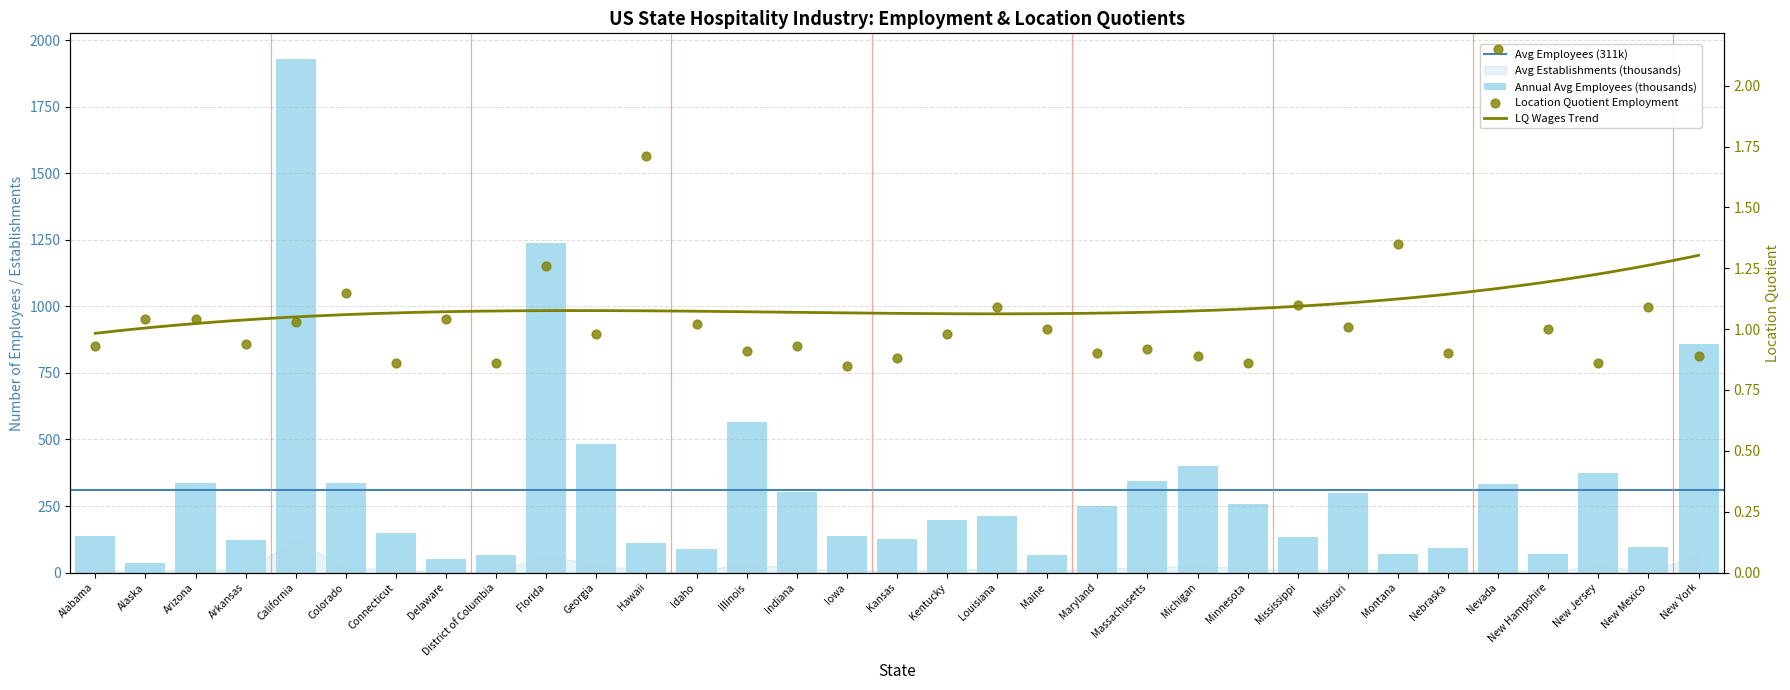

At how many categories does at least one series exceed 1249?

1